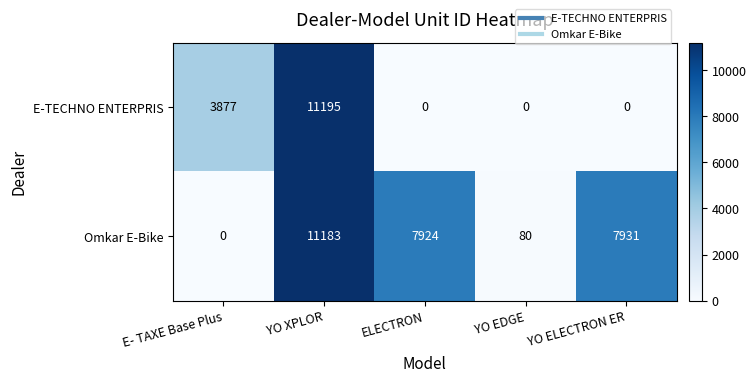

The E-TECHNO ENTERPRIS series shows -6264 at YO EDGE. True or false?

False